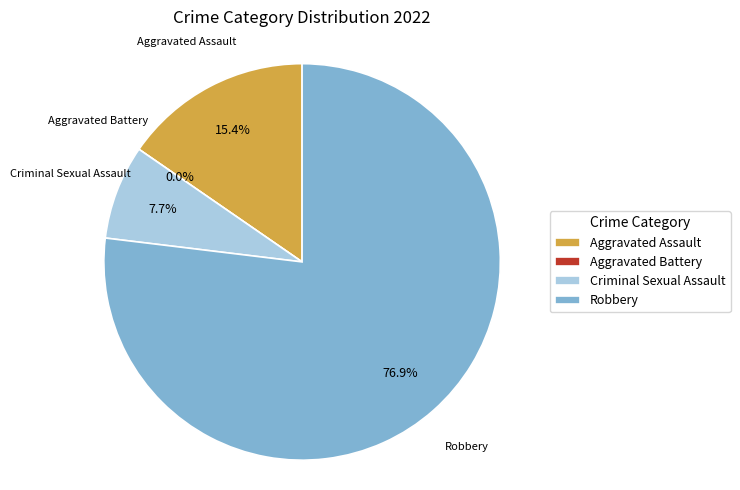

How many segments does this pie chart have?

4